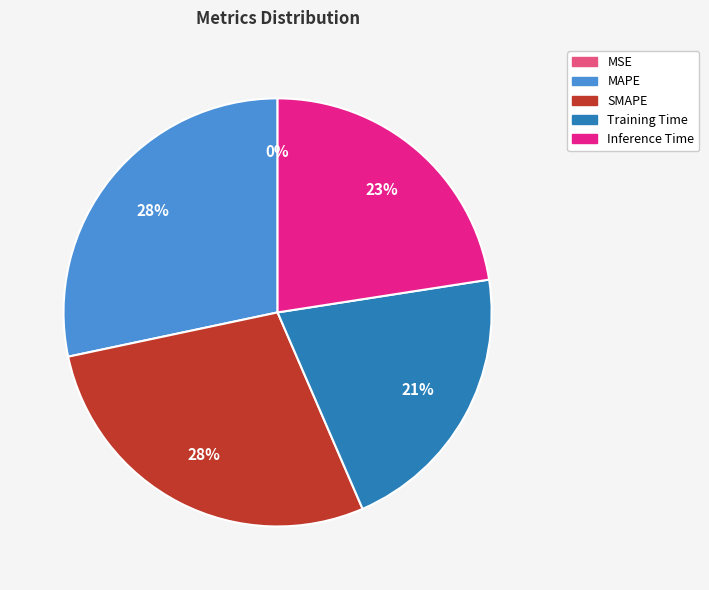

Is there a majority slice in this chart?

No